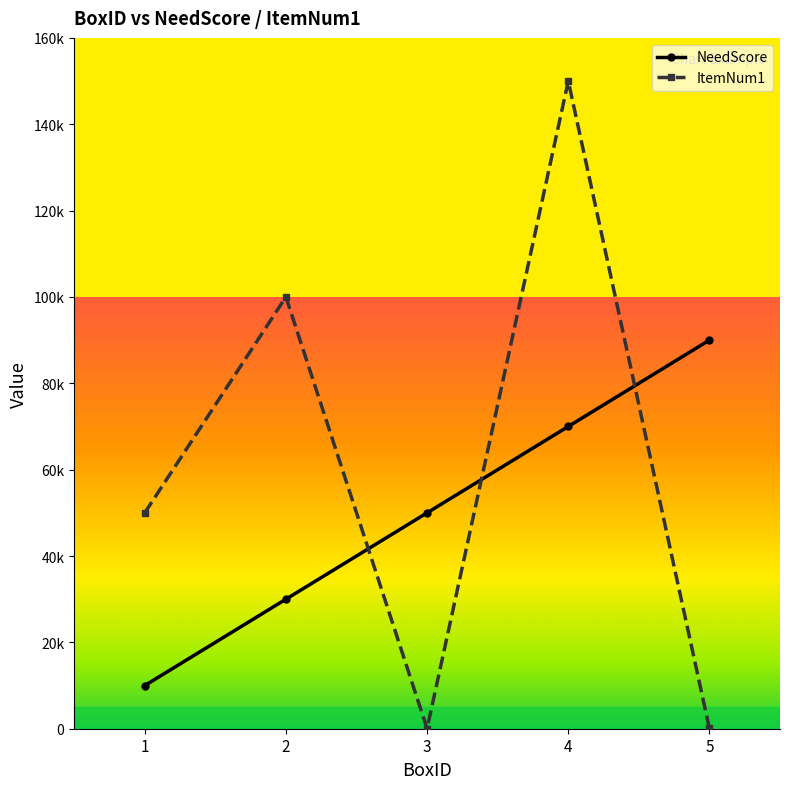

What is the minimum value for NeedScore?

10000